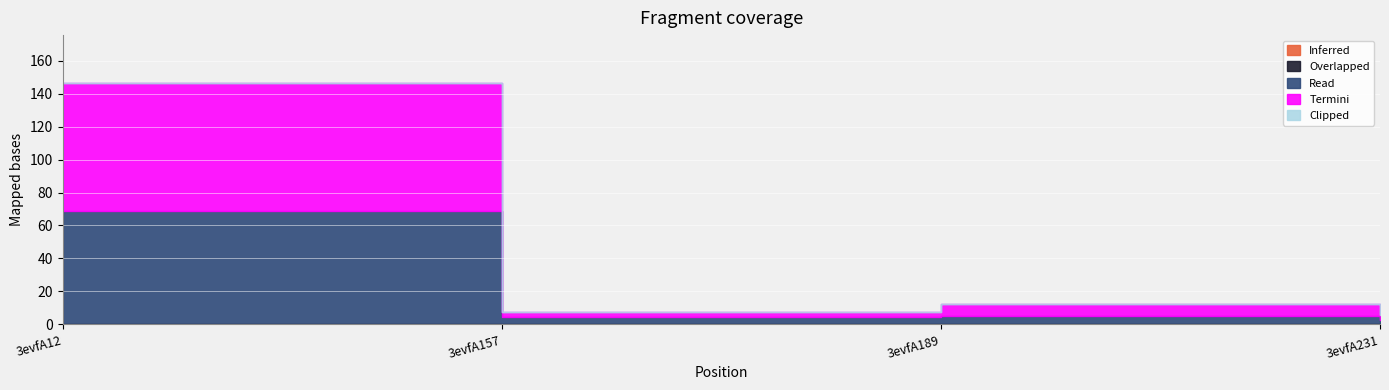

The value of Inferred at 3evfA231 is 0.0. True or false?

True